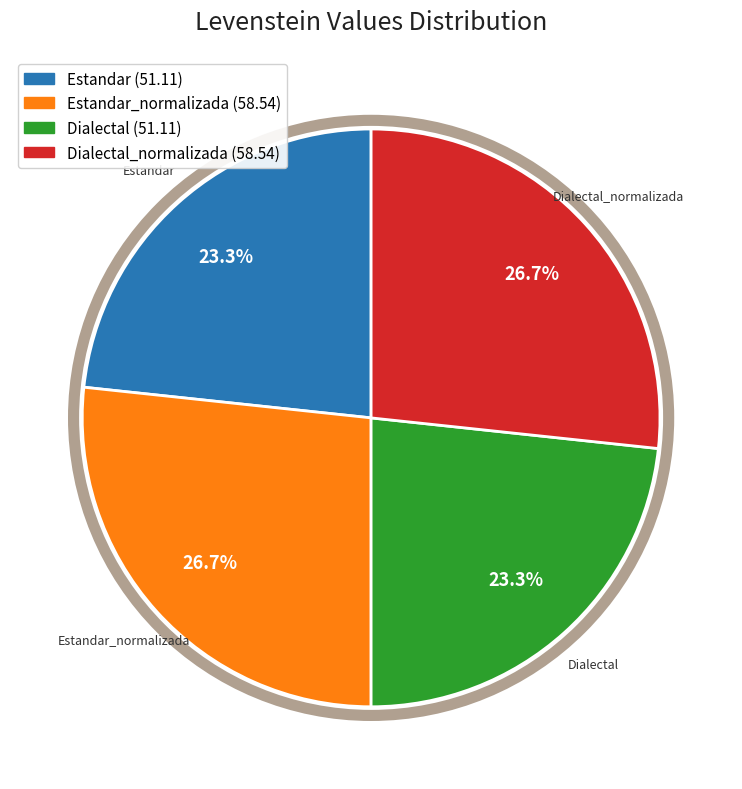

What is the ratio of the value at Estandar to the value at Dialectal_normalizada?

0.9